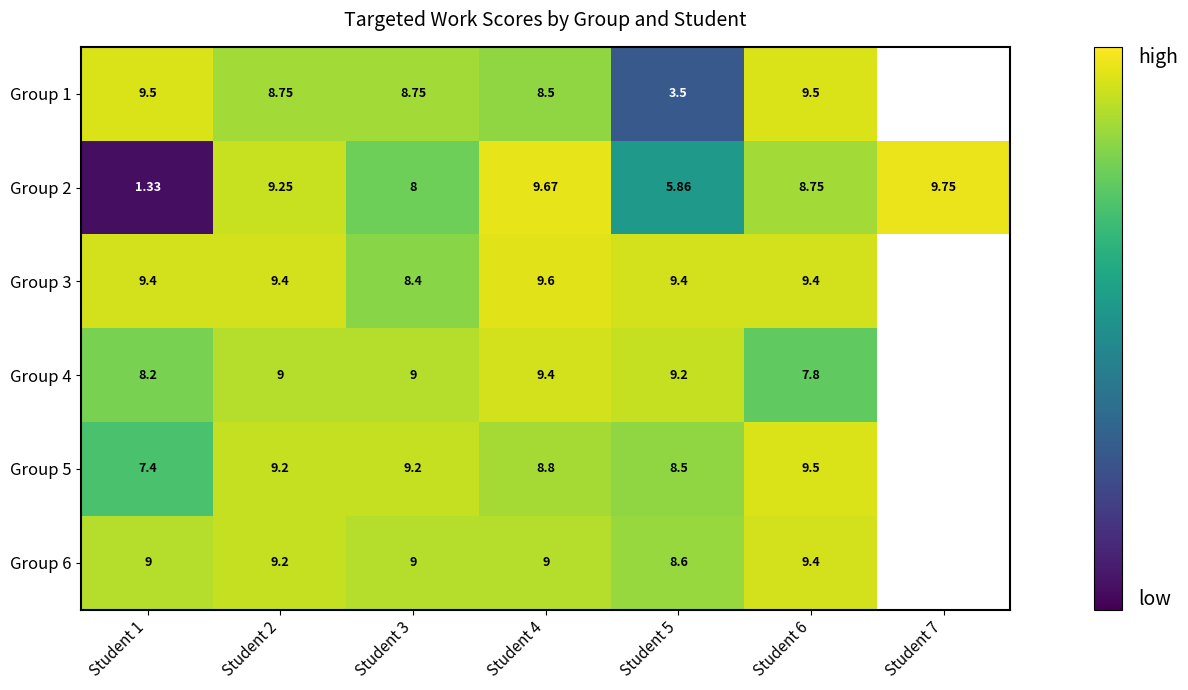

What is the greatest value displayed?

9.8